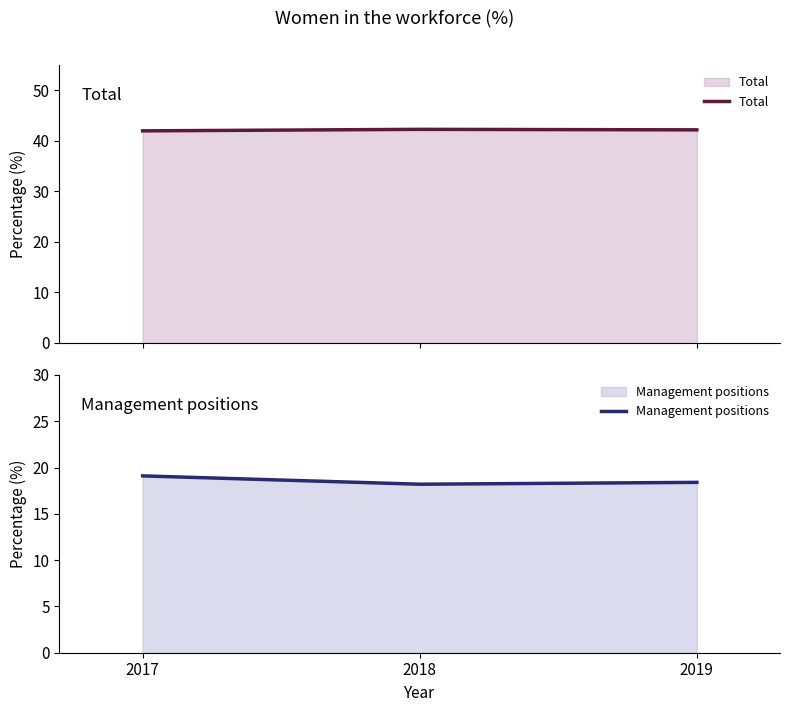

How many lines are shown in the chart?

2